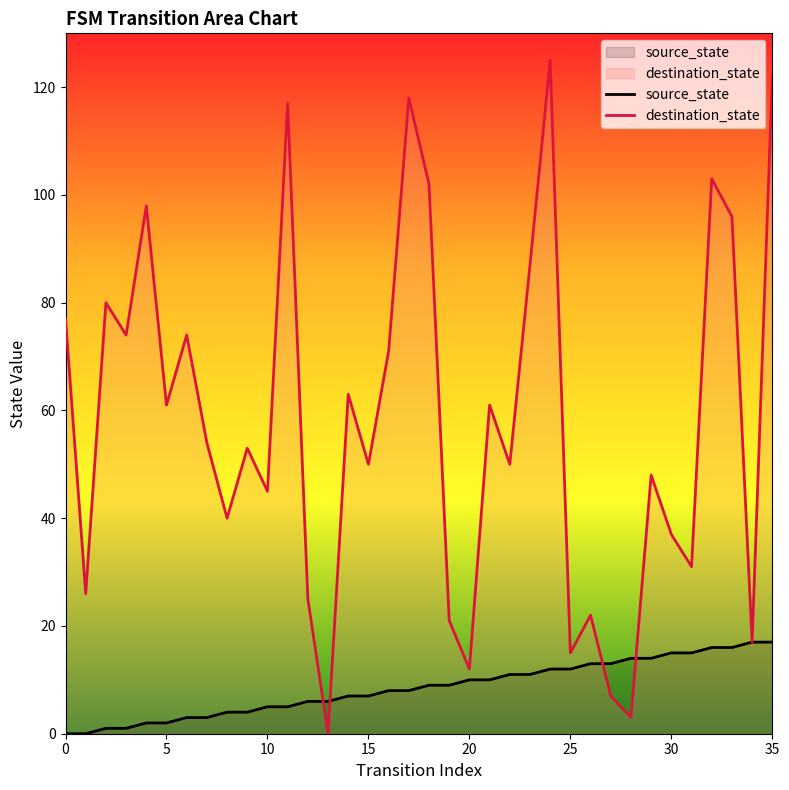

Reading left to right, list all the values displayed in this chart.

source_state: 0	0	1	1	2	2	3	3	4	4	5	5	6	6	7	7	8	8	9	9	10	10	11	11	12	12	13	13	14	14	15	15	16	16	17	17
destination_state: 77	26	80	74	98	61	74	54	40	53	45	117	25	0	63	50	71	118	102	21	12	61	50	87	125	15	22	7	3	48	37	31	103	96	17	122